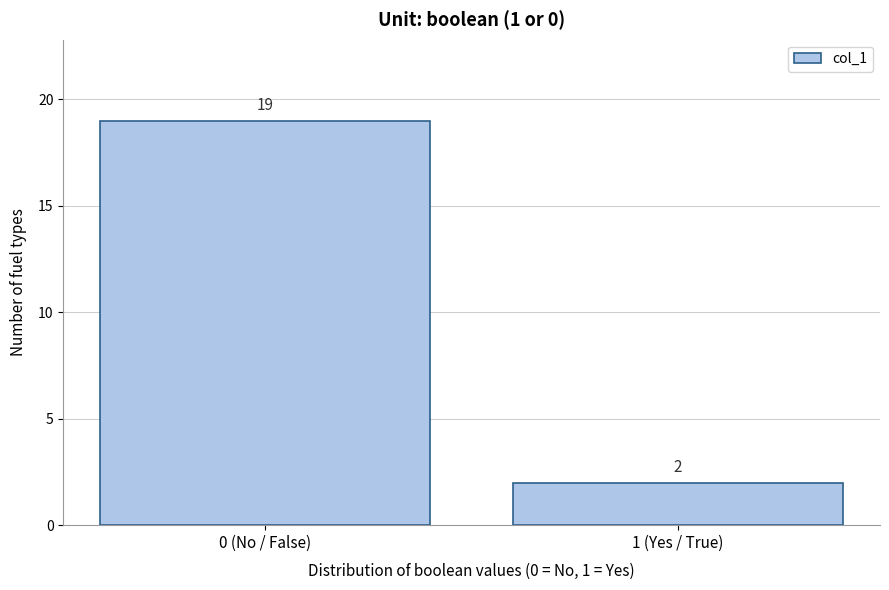

Reading left to right, extract all data points from this chart.

19	2